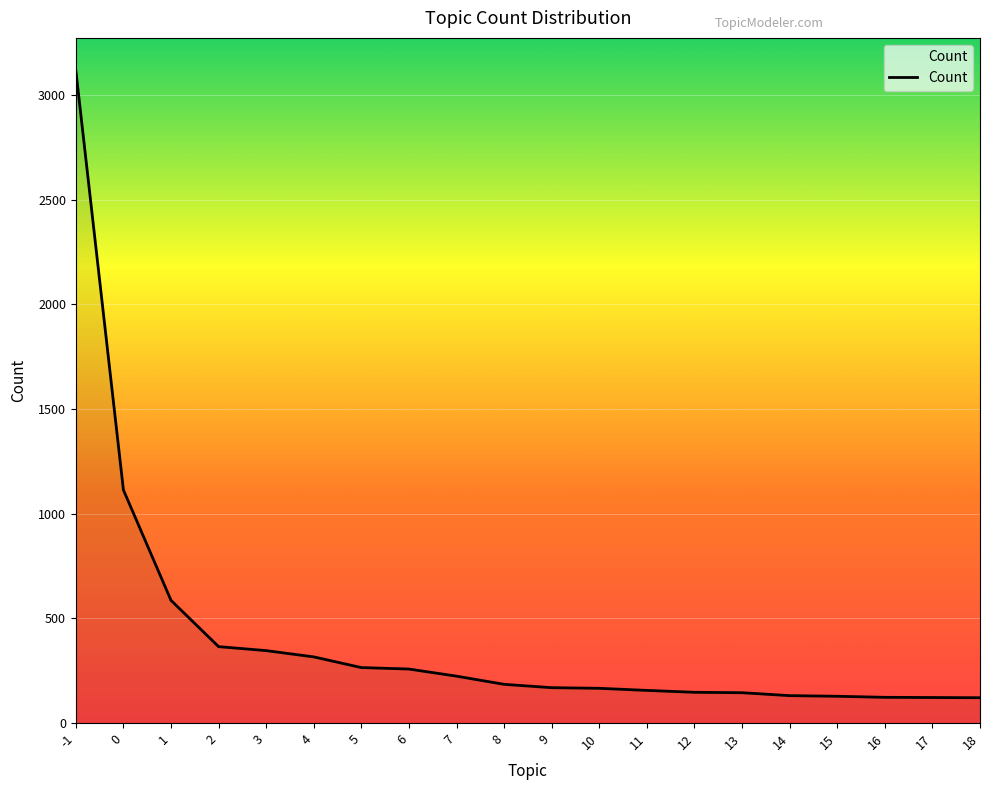

Does the chart have visible grid lines?

Yes